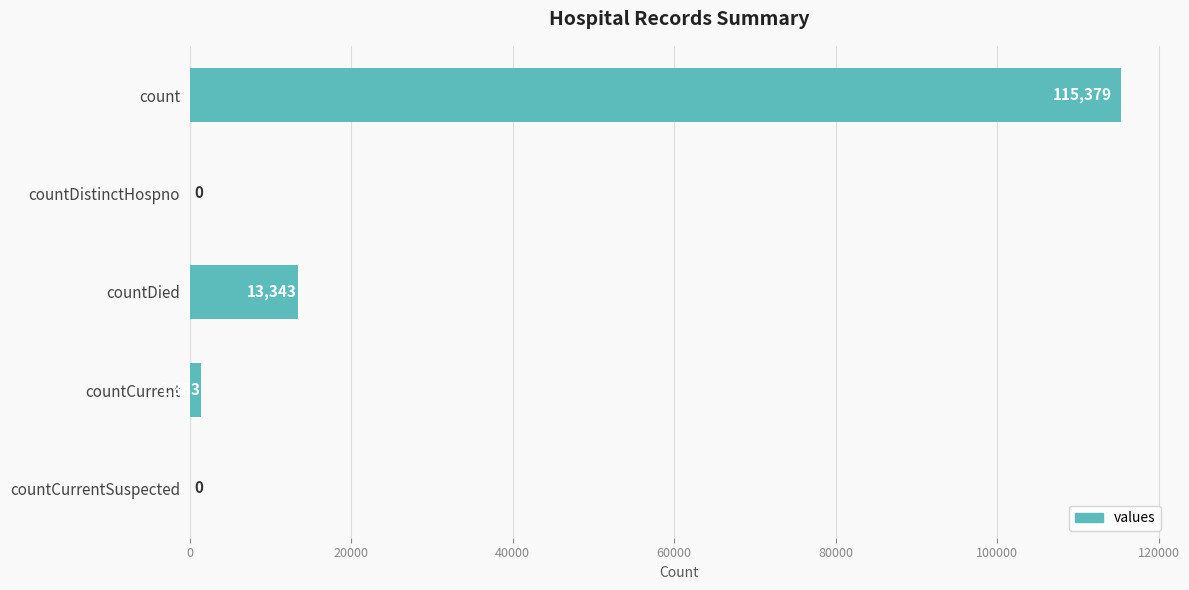

What is the approximate value at count?

115379